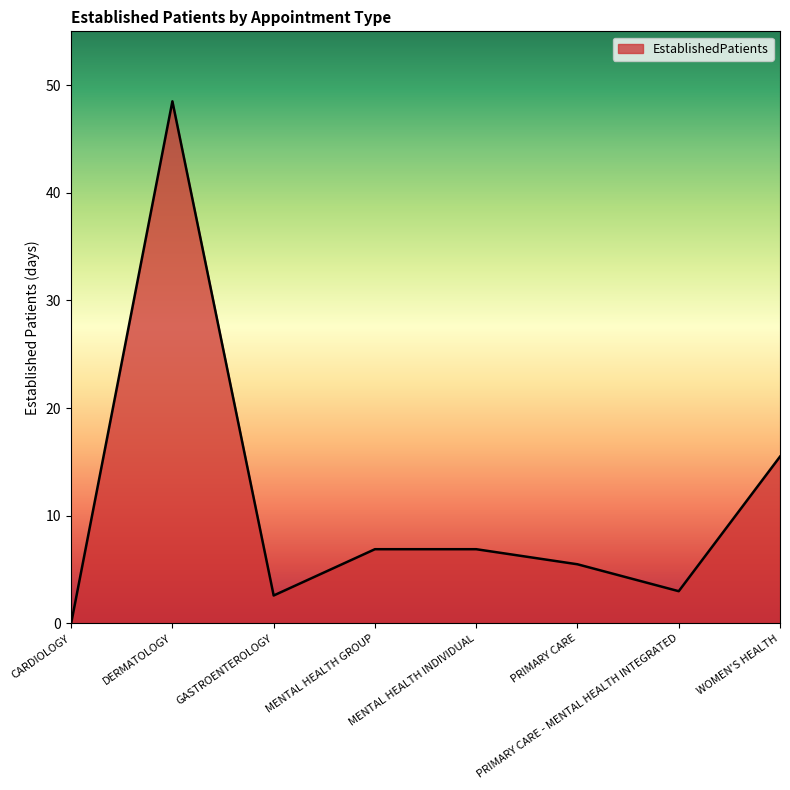

How many lines are shown in the chart?

1